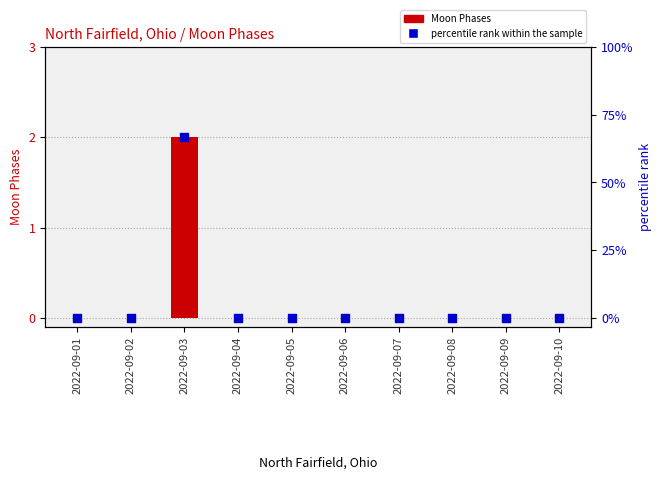

What are all the series names shown in the legend?

Moon Phases, percentile rank within the sample